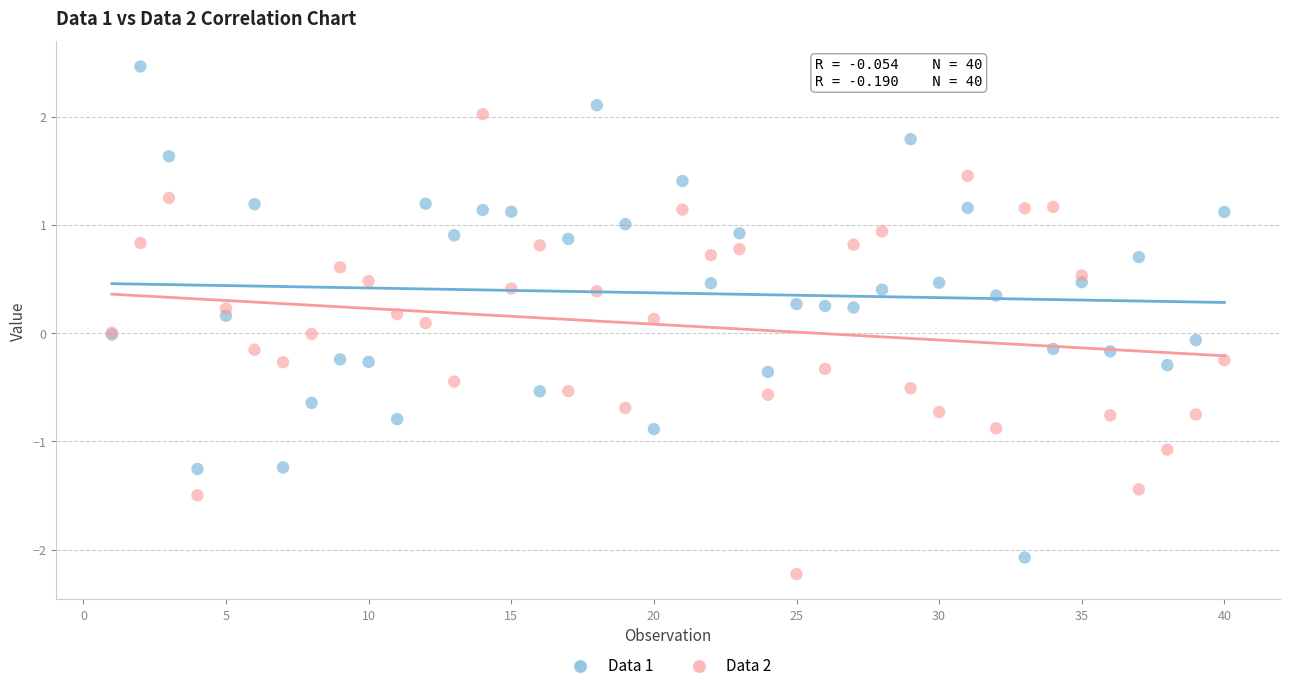

Which series contains the highest Y value?

Data 1